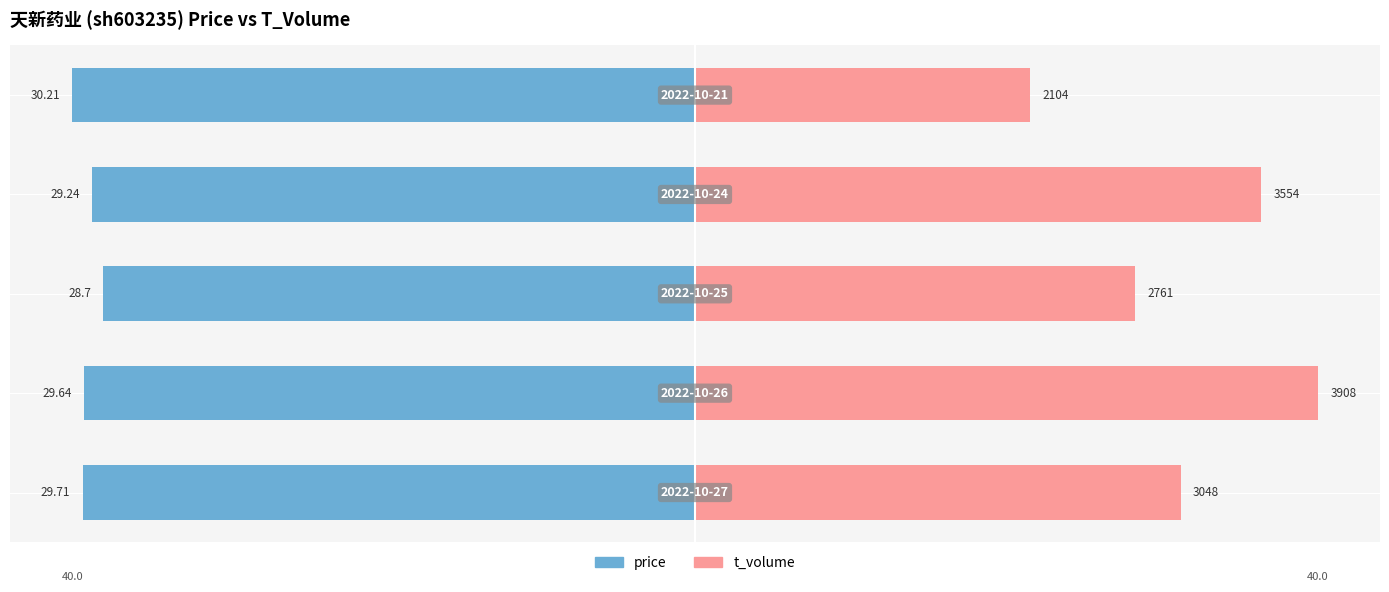

At how many categories does at least one series exceed 21?

5